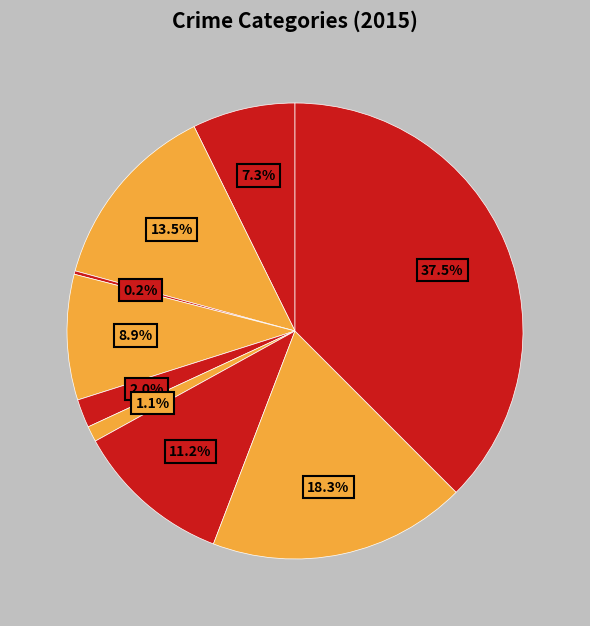

Which category has the smallest portion of the pie?

Arson